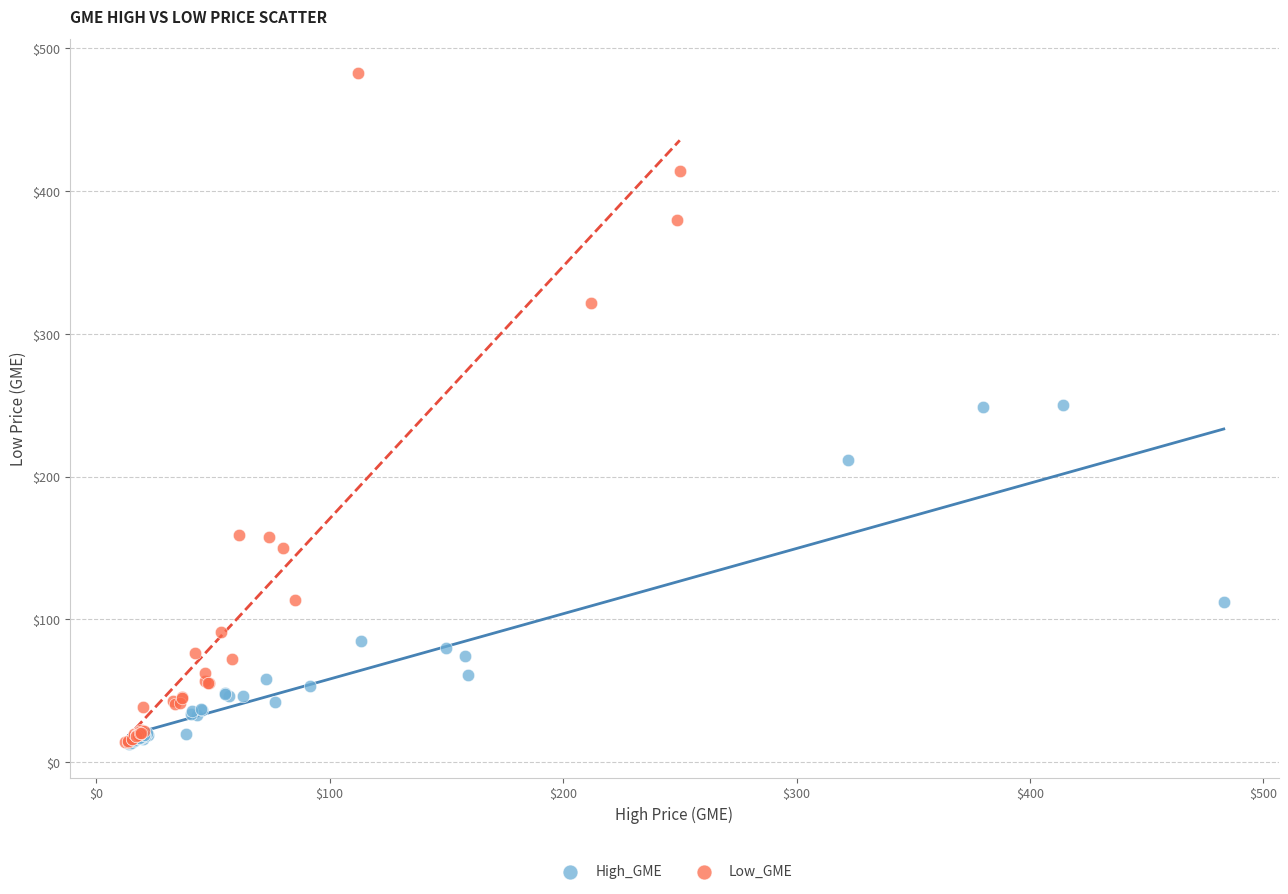

Which series has the widest spread of Y values?

Low_GME